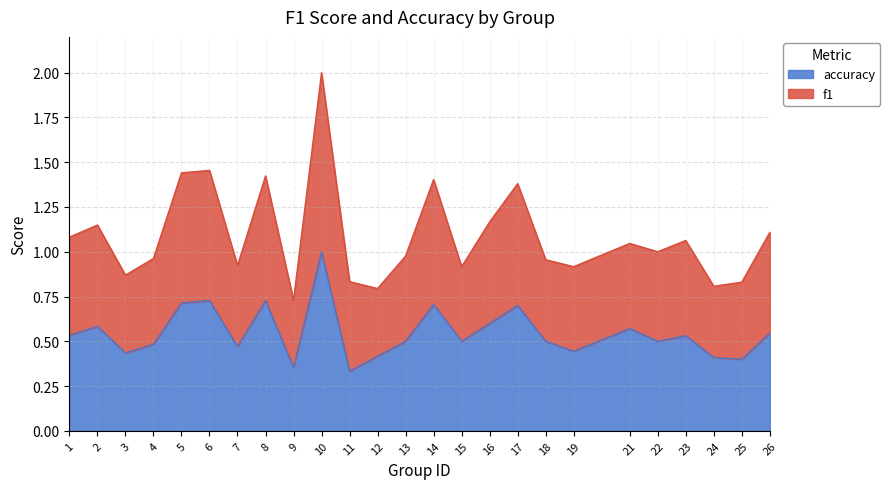

True or false: f1 has more than 2 points higher than both neighbors.

True